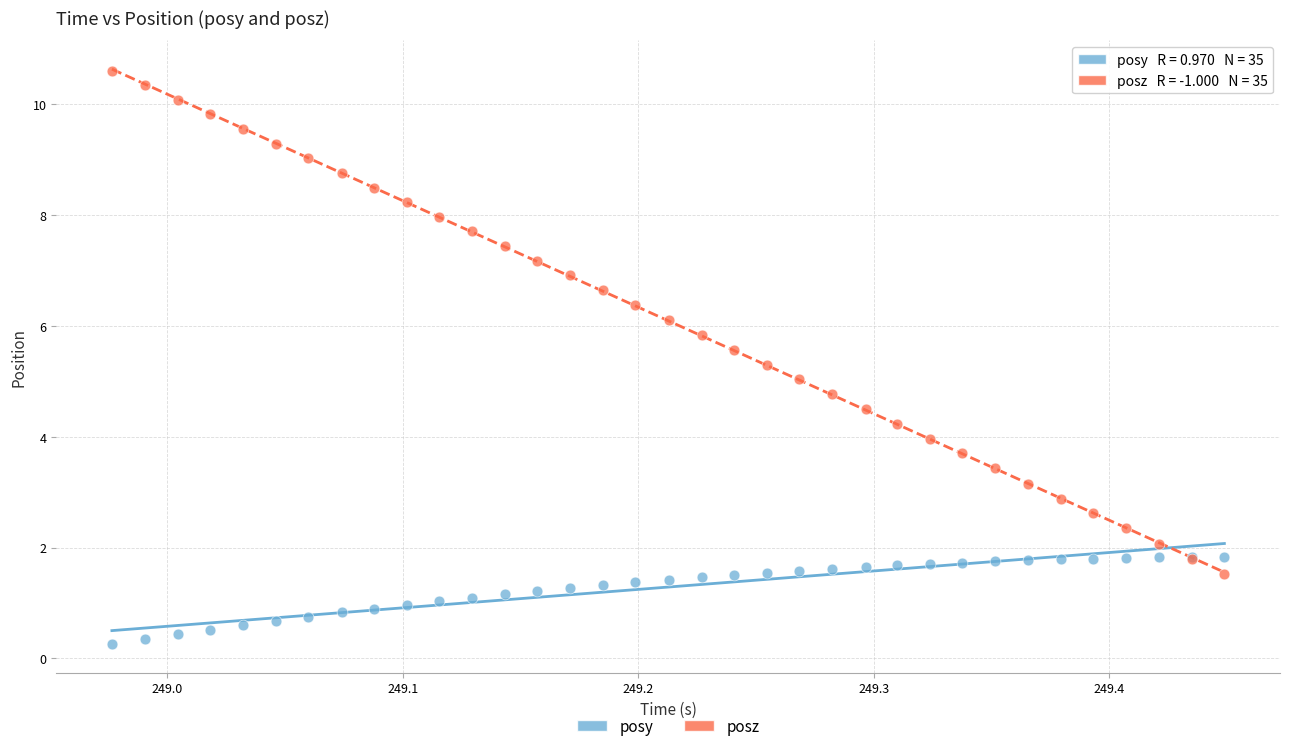

What is the X range (max minus min) for the scatter plot?

0.5